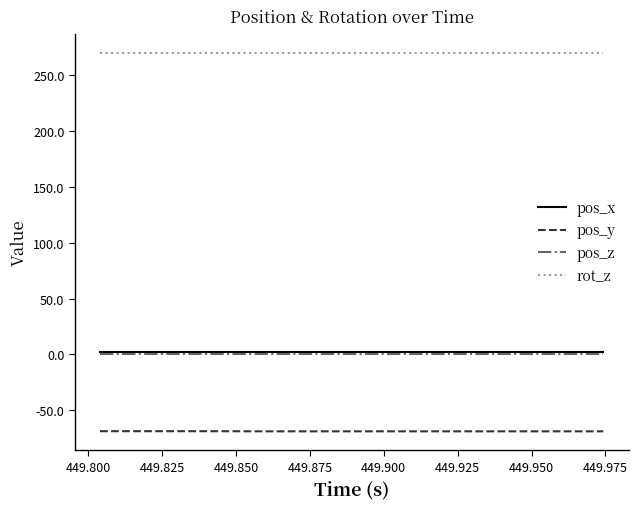

At how many categories does at least one series exceed 49?

20